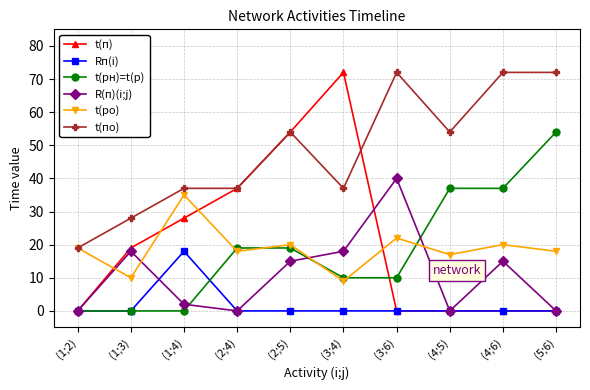

What is the highest value of the t(п) series?

72